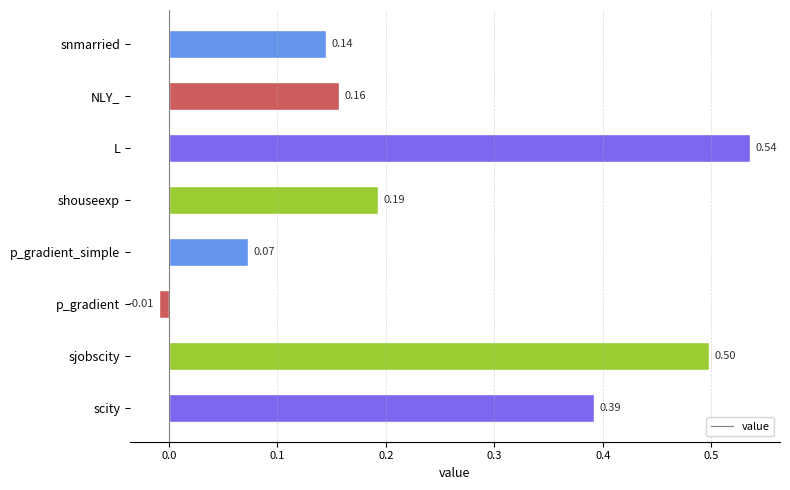

Which label corresponds to the largest value in the chart?

L